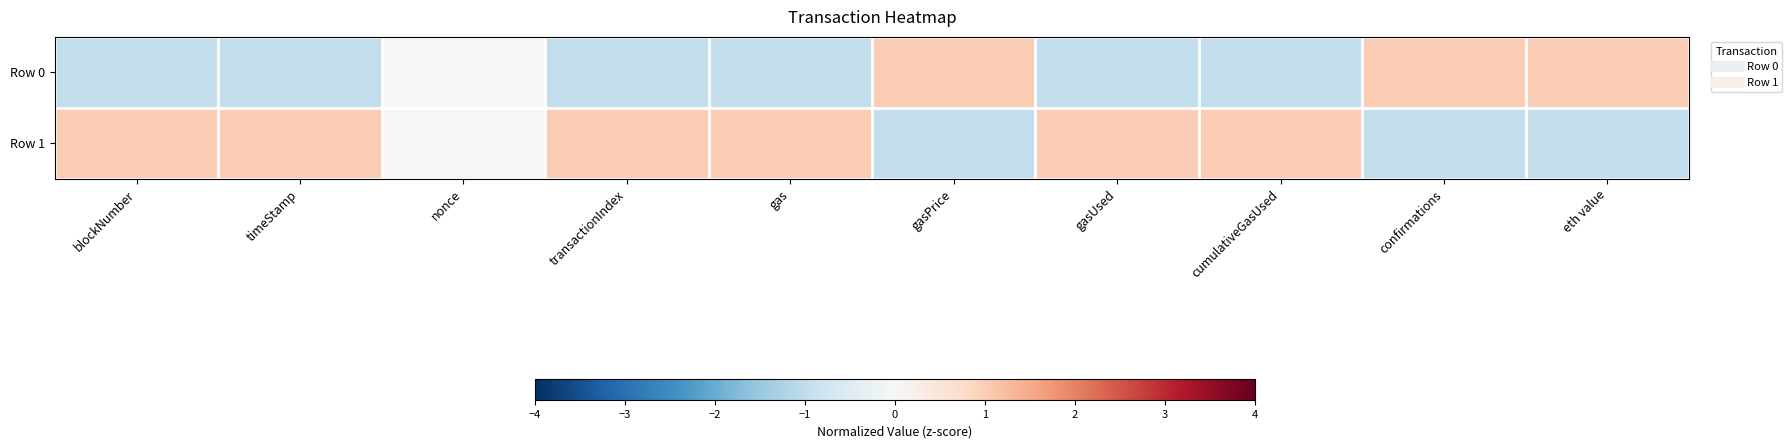

At which category does the chart reach its minimum across all series?

blockNumber